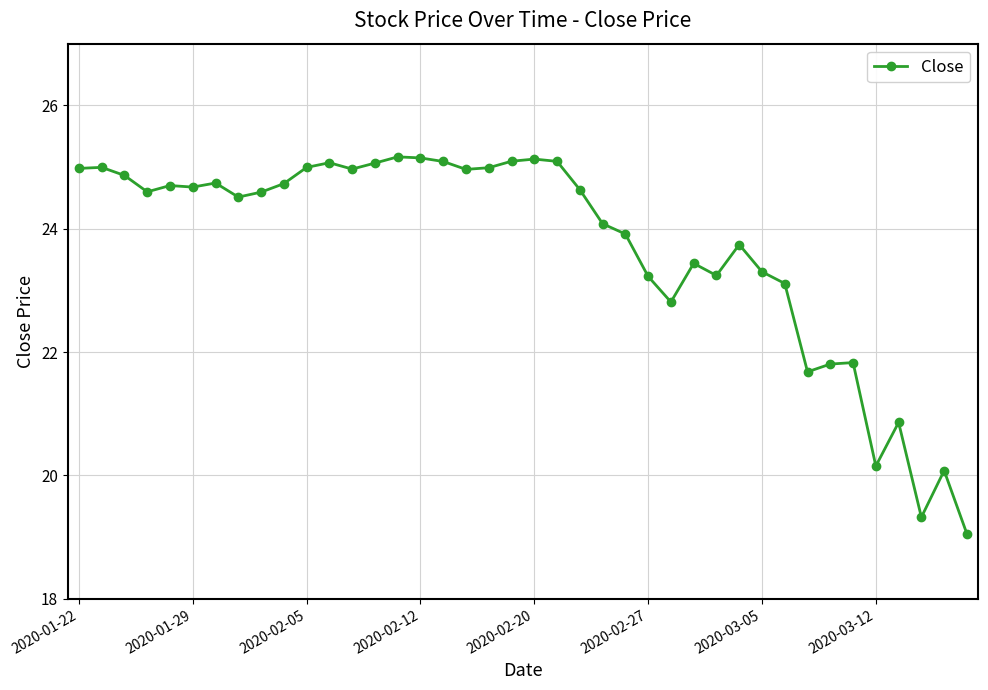

What is the value of the 22nd point from the left?

25.1